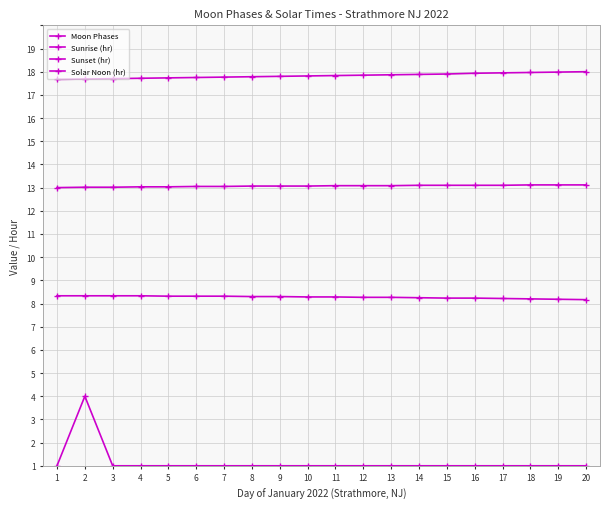

Is this an area chart (filled region under the line)?

No